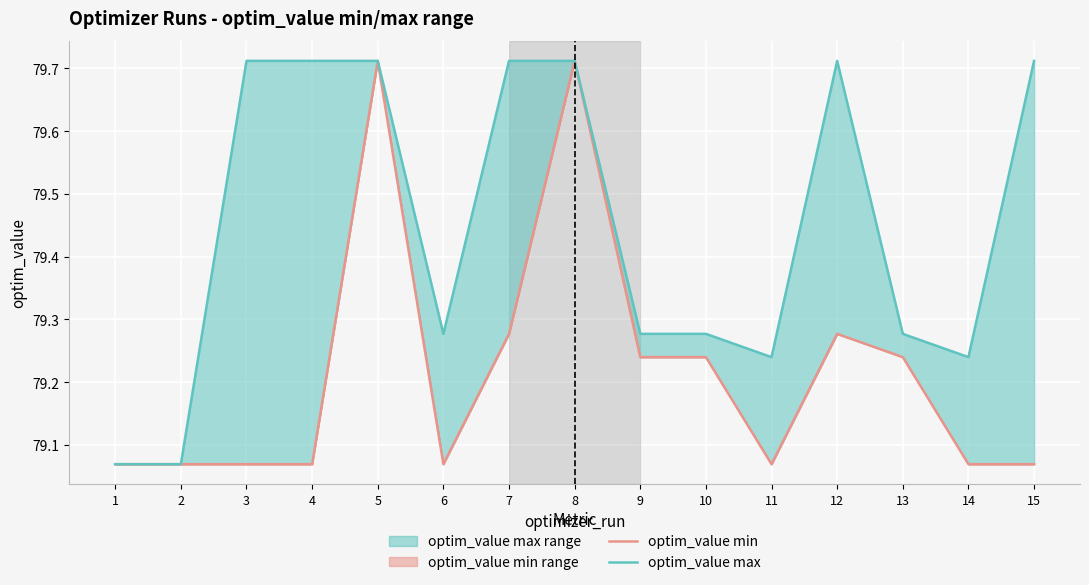

Reading left to right, transcribe all the data shown in this chart.

optim_value min: 79.1	79.1	79.1	79.1	79.7	79.1	79.3	79.7	79.2	79.2	79.1	79.3	79.2	79.1	79.1
optim_value max: 79.1	79.1	79.7	79.7	79.7	79.3	79.7	79.7	79.3	79.3	79.2	79.7	79.3	79.2	79.7